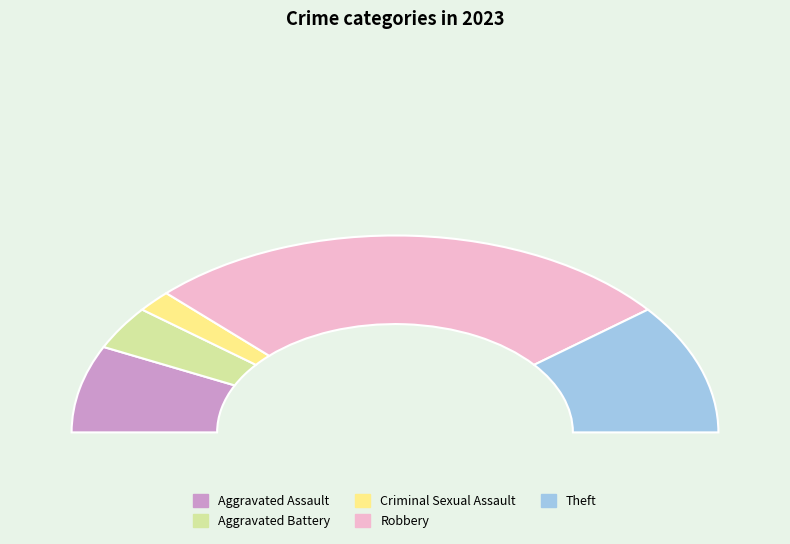

The Criminal Sexual Assault slice represents 17% of the pie. True or false?

False